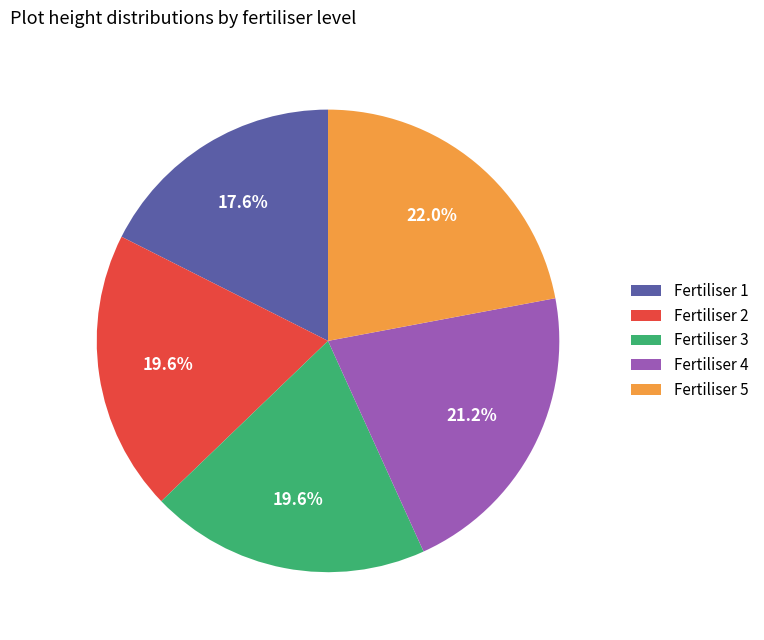

How many slices are in this pie chart?

5